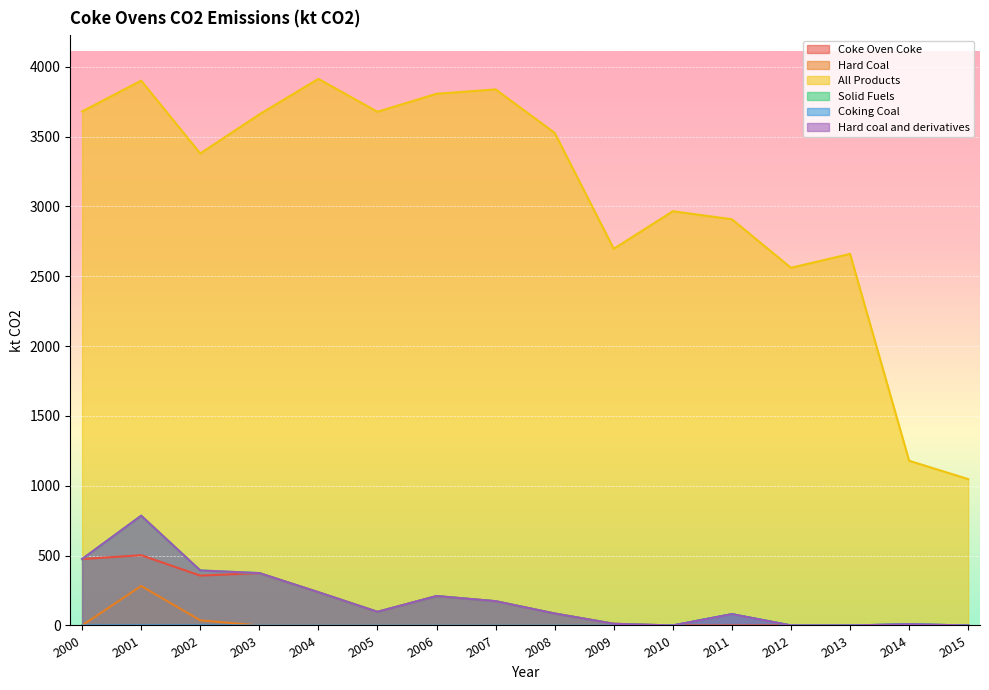

Reading right to left, what are all the values shown in this chart?

Coke Oven Coke: 0.0	0.0	0.0	0.0	0.0	0.0	12.1	85.6	173.8	210.6	97.6	237.9	375.0	357.0	503.1	475.7
Hard Coal: 0.0	8.7	0.0	0.0	80.8	0.0	0.0	0.0	0.0	0.0	0.0	0.0	0.0	36.9	282.8	0.0
All Products: 1048.0	1179.4	2660.6	2561.0	2908.8	2966.1	2697.1	3527.2	3838.3	3807.3	3678.2	3913.8	3659.3	3379.8	3901.2	3680.7
Solid Fuels: 0.0	8.7	0.0	0.0	80.8	0.0	12.1	85.6	173.8	210.6	97.6	237.9	375.0	393.9	785.9	475.7
Coking Coal: 0.0	8.7	0.0	0.0	80.8	0.0	0.0	0.0	0.0	0.0	0.0	0.0	0.0	0.0	0.0	0.0
Hard coal and derivatives: 0.0	8.7	0.0	0.0	80.8	0.0	12.1	85.6	173.8	210.6	97.6	237.9	375.0	393.9	785.9	475.7